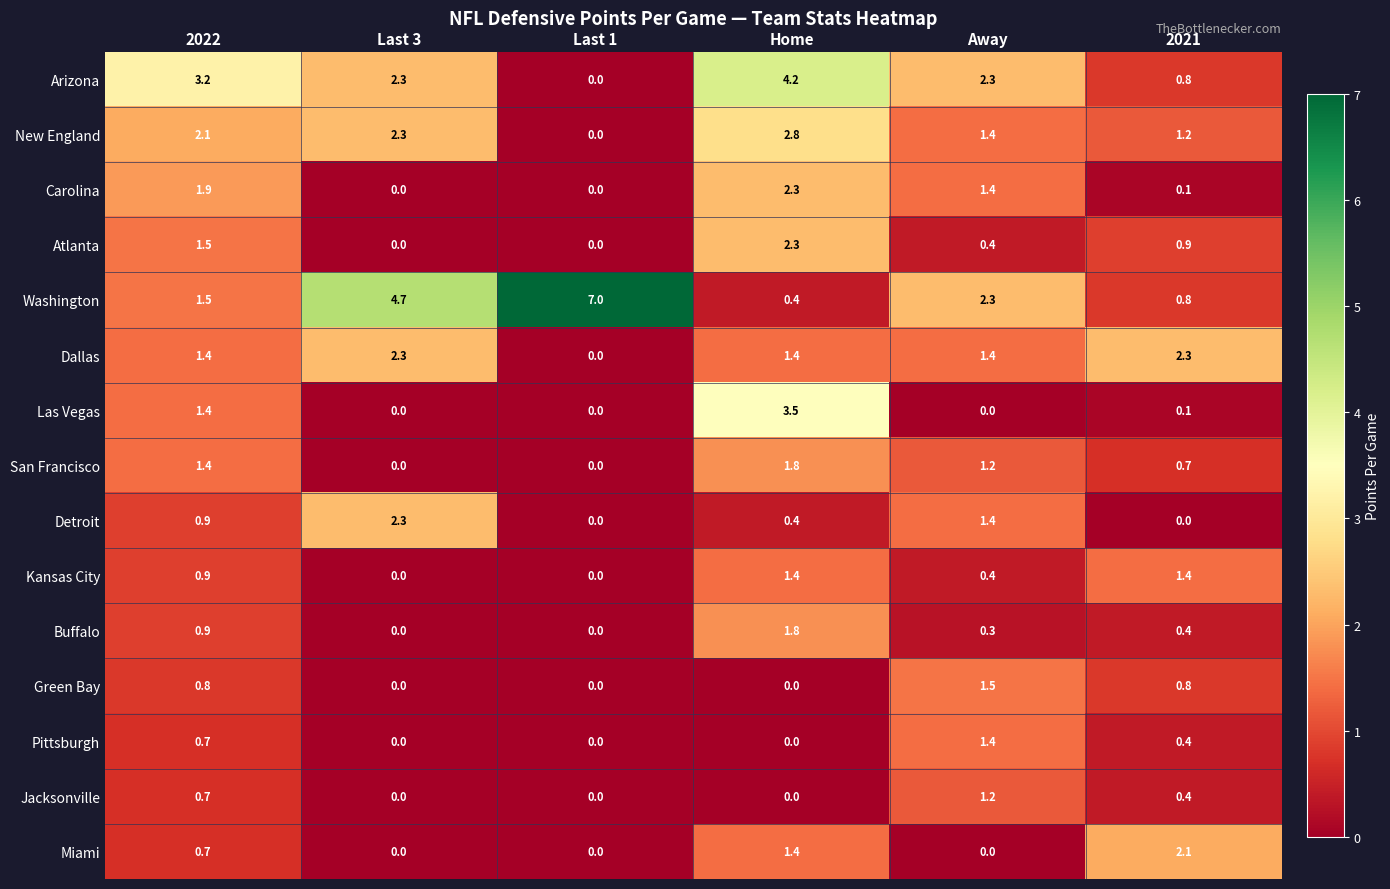

The value of Detroit at Last 1 is 0.8. True or false?

False